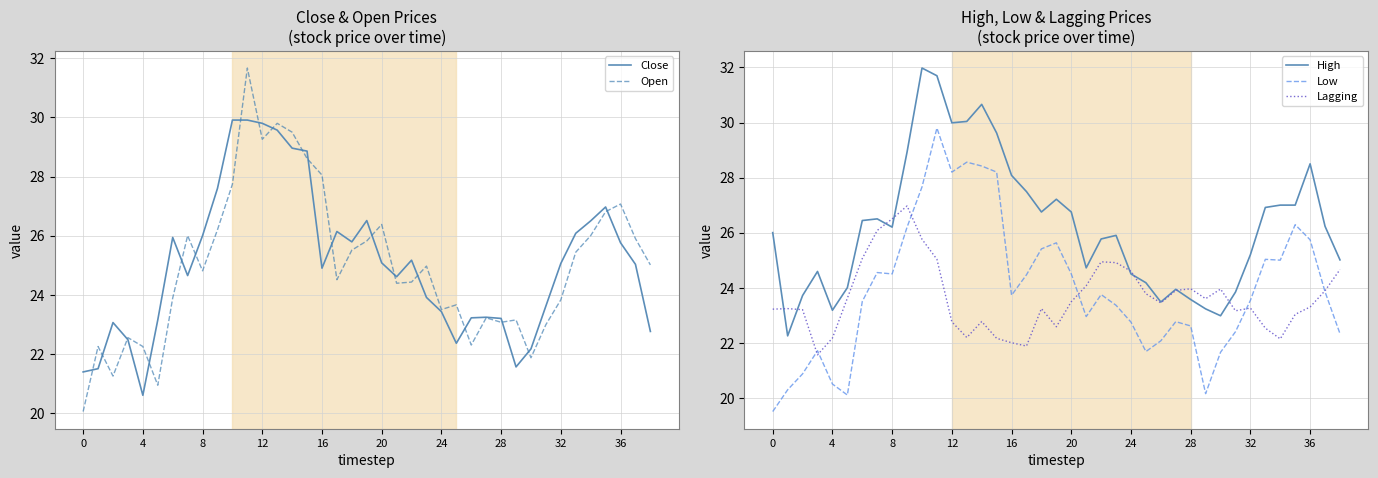

What is the difference between the highest and lowest values at 10?

6.2